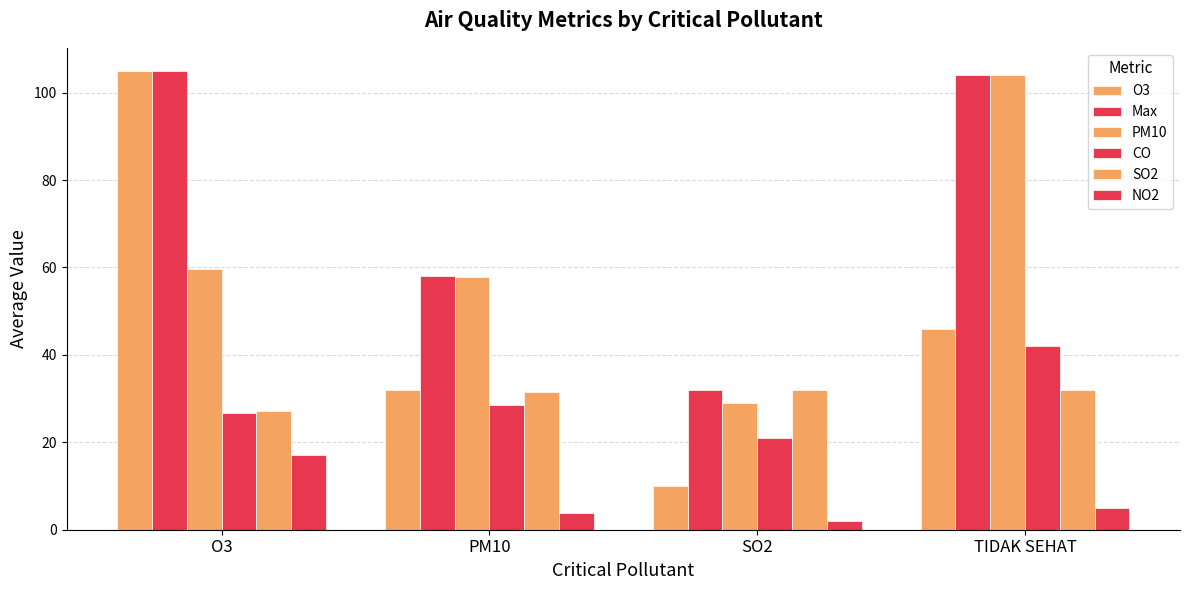

What is the average value of the O3 series?

48.2